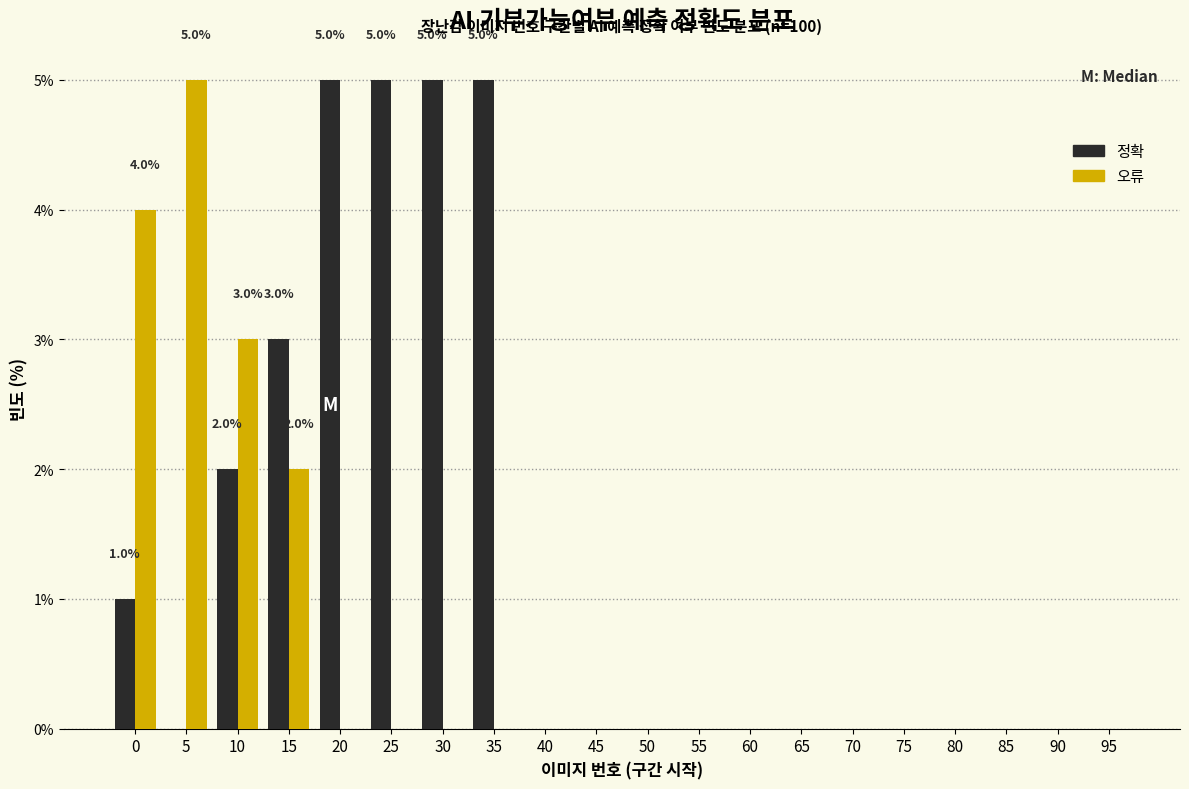

True or false: 정확 has a value of 5 at 20.

True